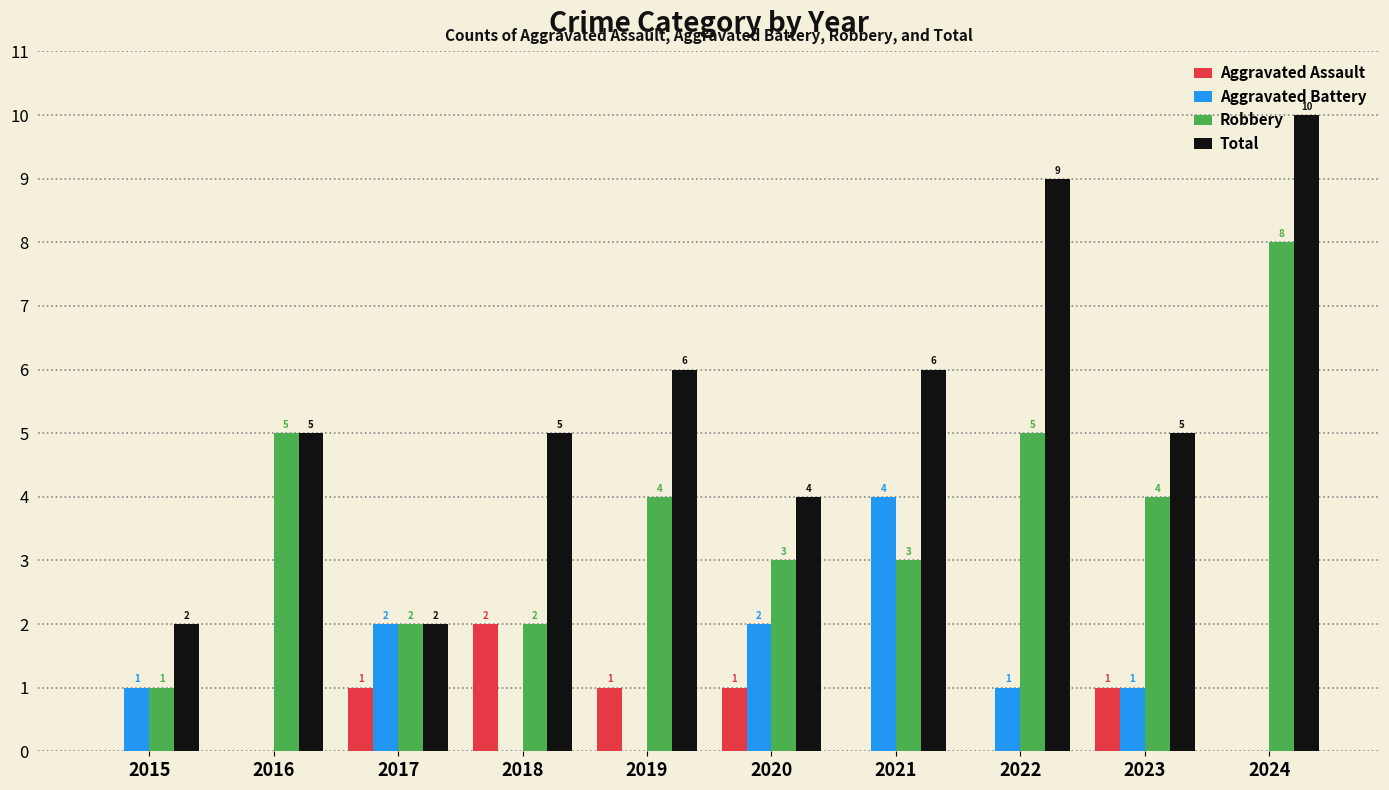

The Aggravated Assault series shows 0 at 2021. True or false?

True